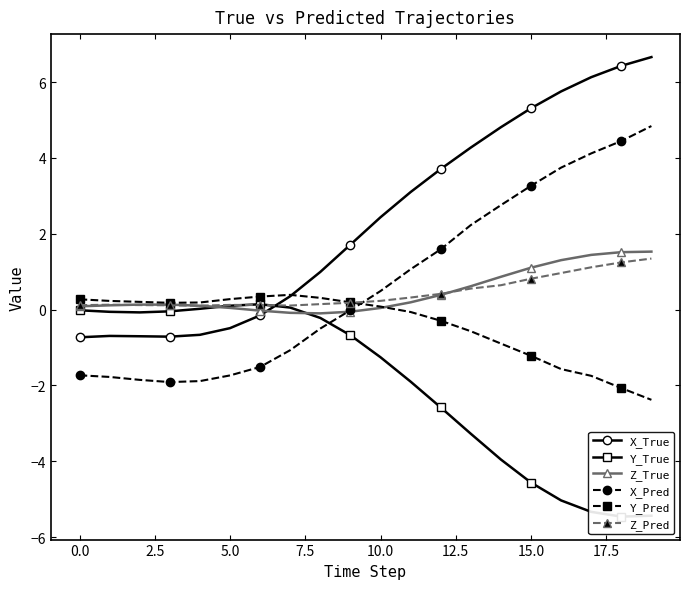

True or false: Z_True and Y_Pred cross at least once.

True